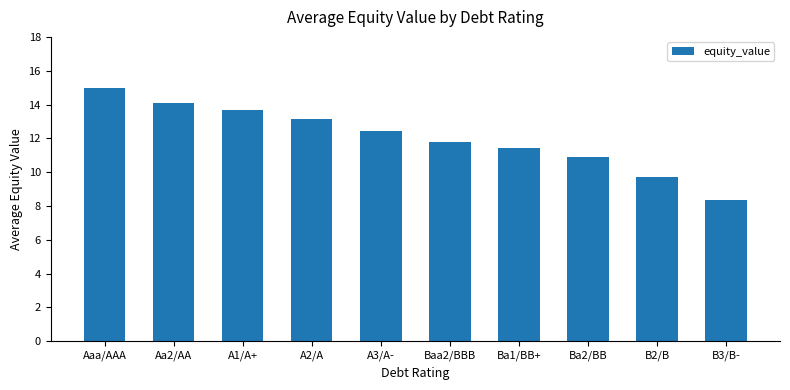

How many data points are above 12?

5